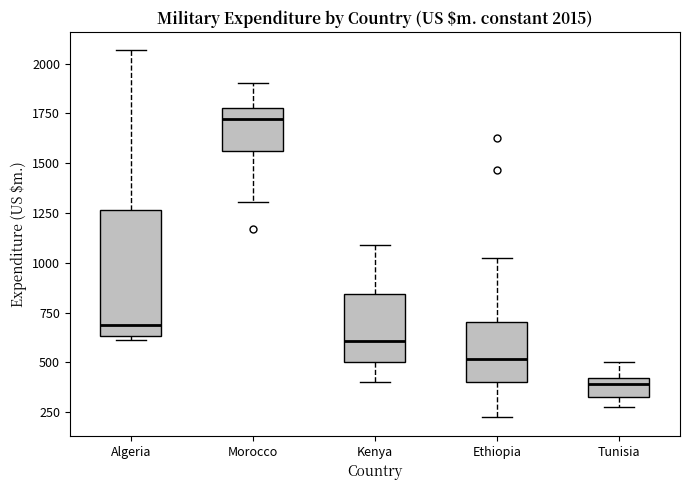

Comparing the boxes themselves (not the whiskers), which one is the tallest?

Algeria